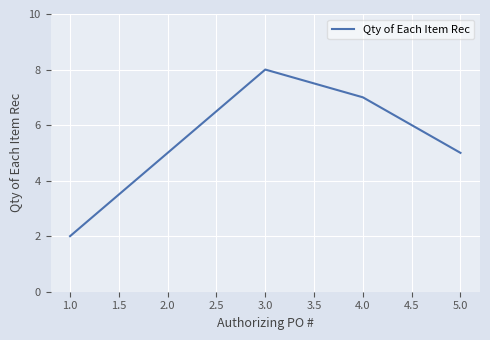

Reading left to right, what are all the values shown in this chart?

2	5	8	7	5